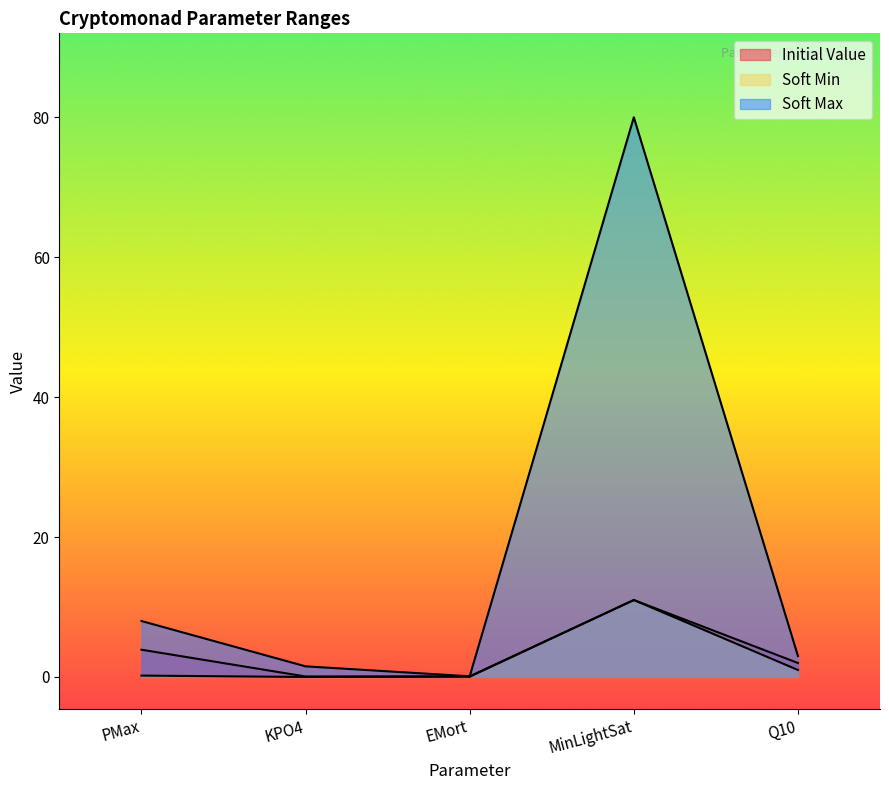

True or false: Soft Max and Soft Min intersect in this chart.

False